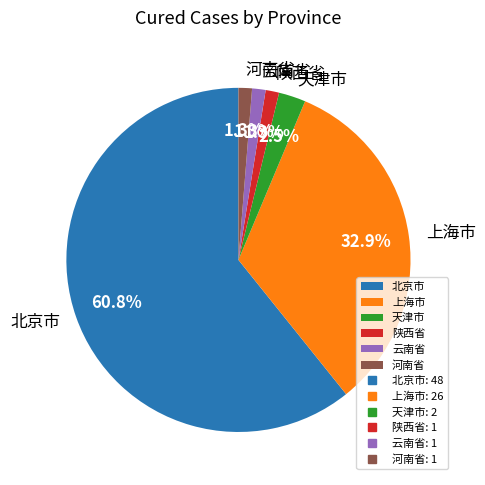

To the nearest percent, what is the difference between the largest and smallest slice percentages?

59%